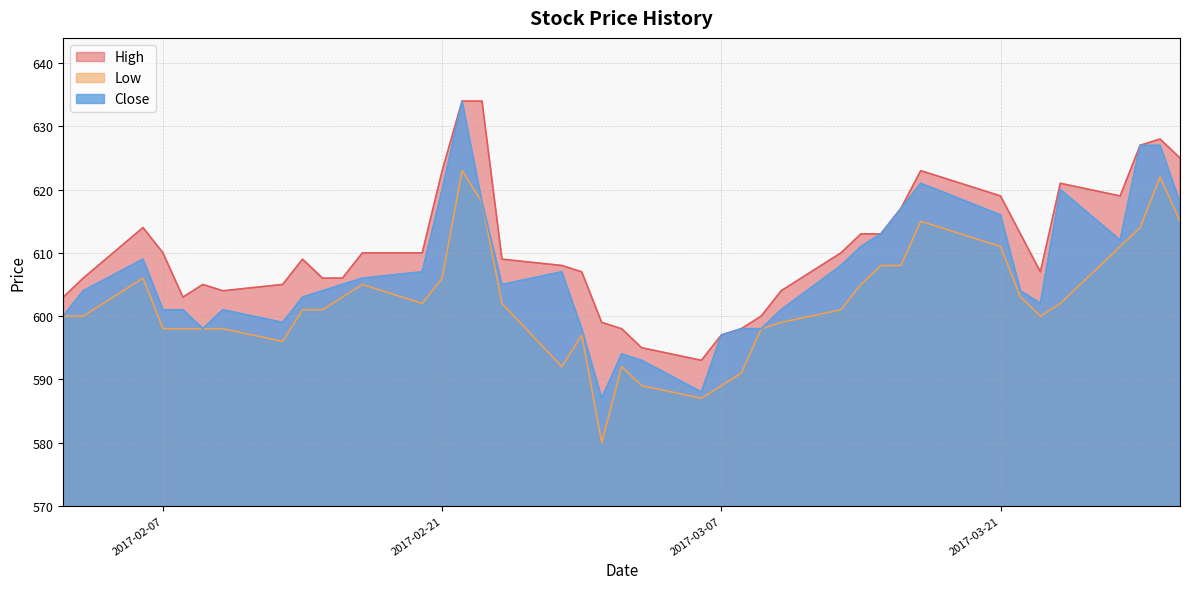

The High series shows 349 at 24. True or false?

False